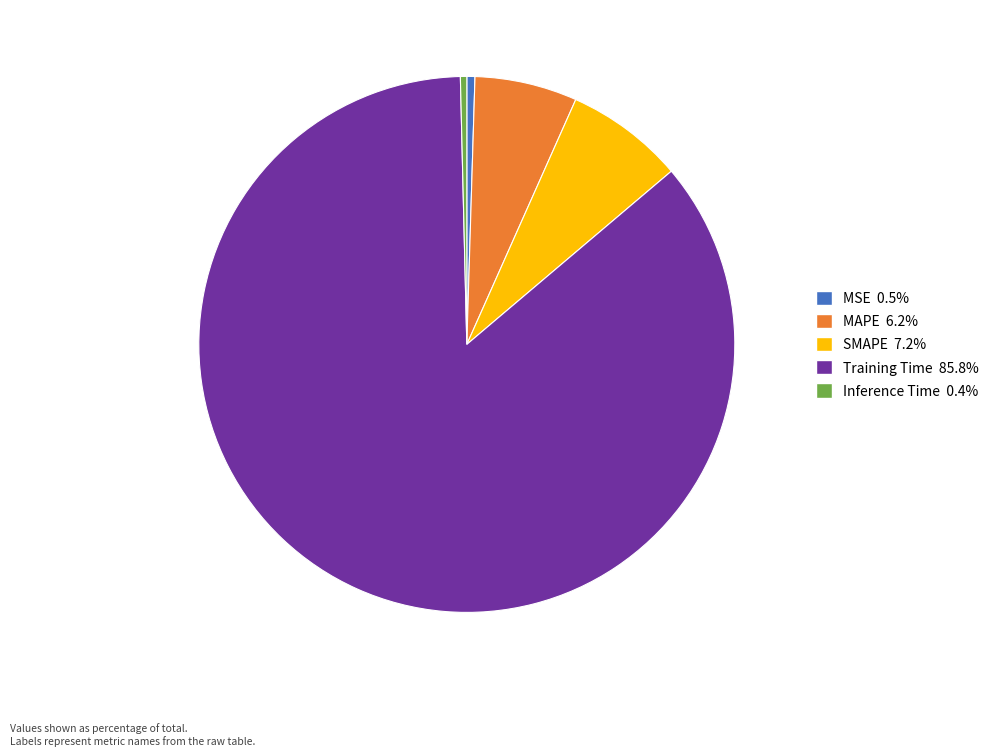

Is MSE 0.5% the majority of the pie?

No